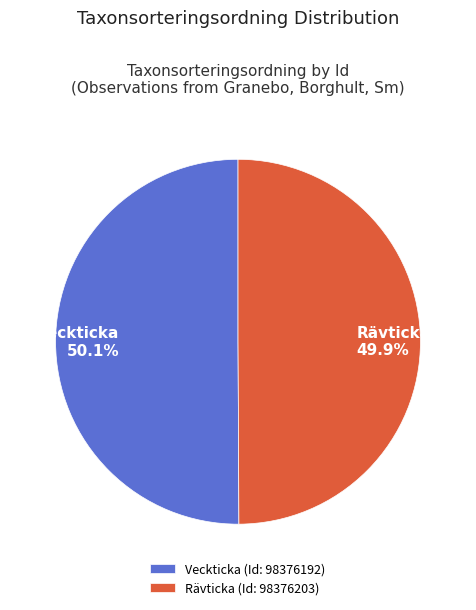

Is there a majority slice in this chart?

Yes